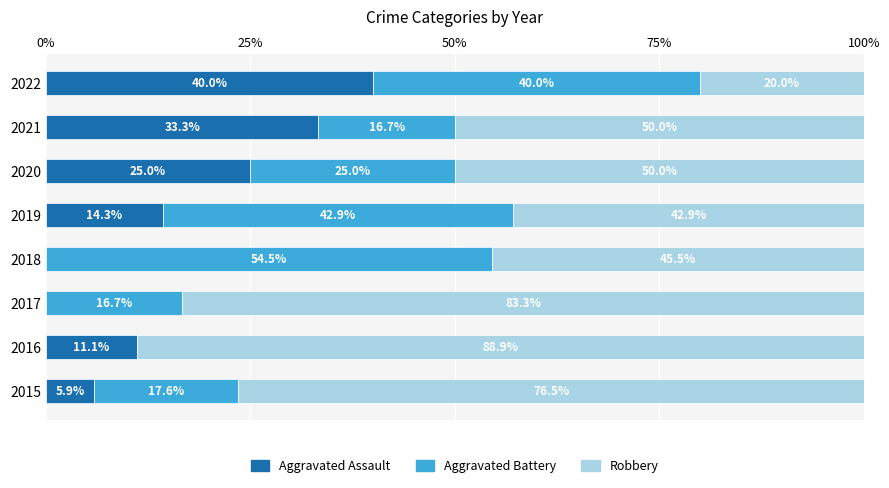

Read the Aggravated Assault value at 2022.

40.0